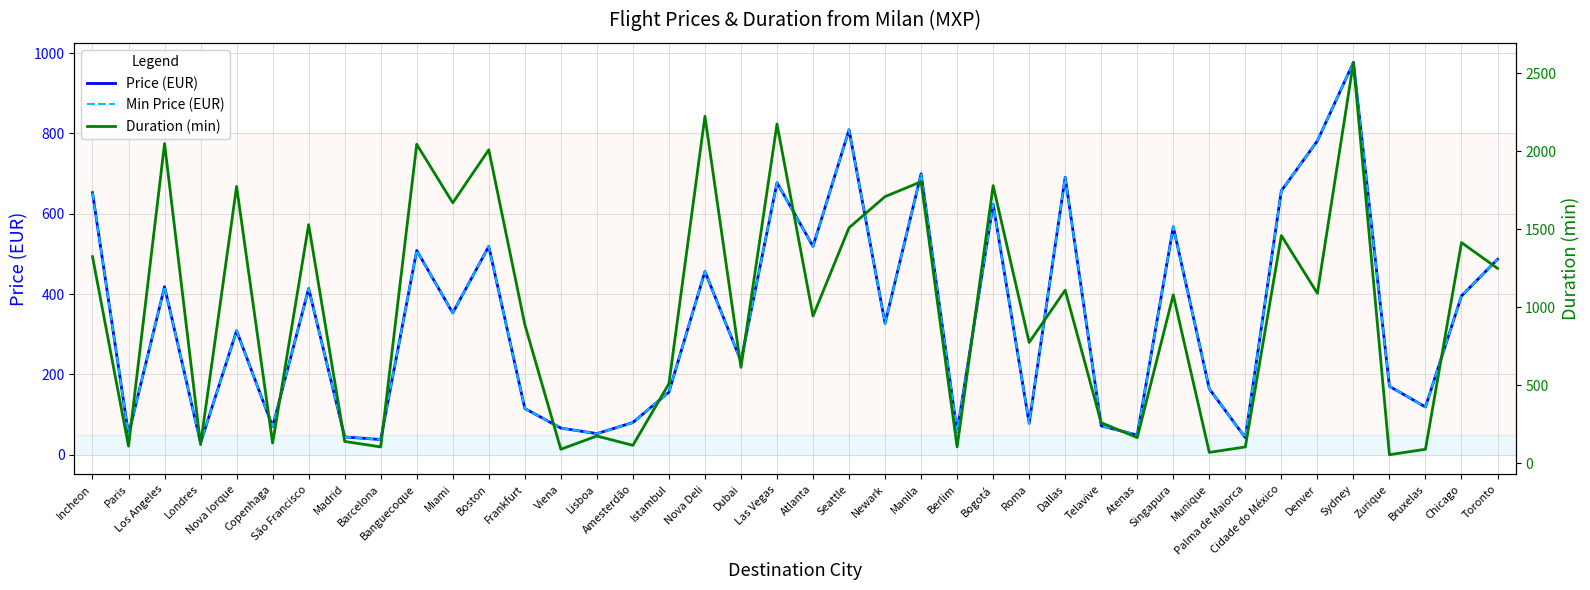

The Price series shows 88.9 at Viena. True or false?

False